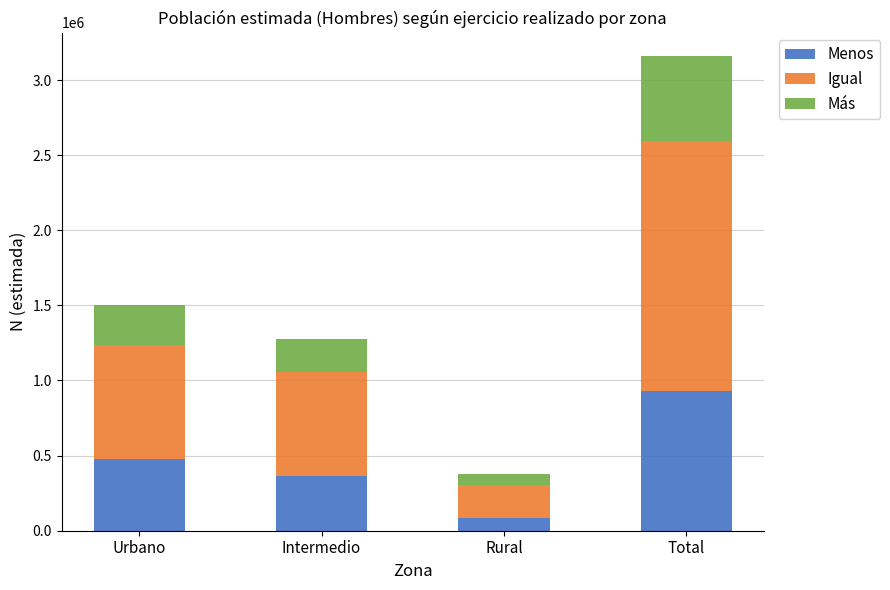

Which category has the highest value in the Menos series?

Total